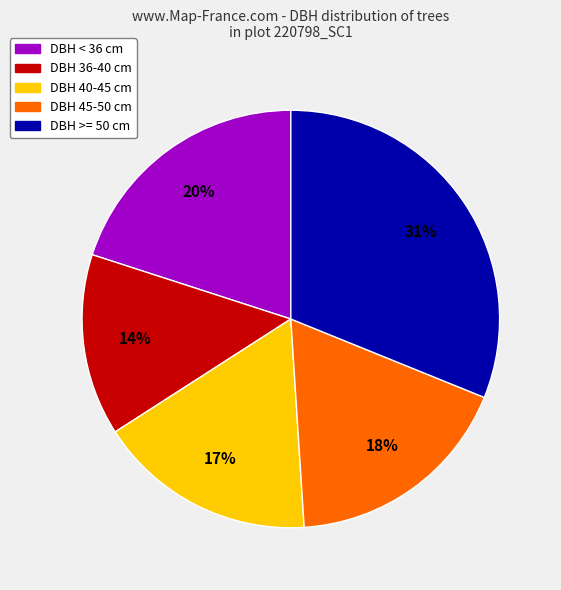

To the nearest percent, what is the average slice percentage?

20%